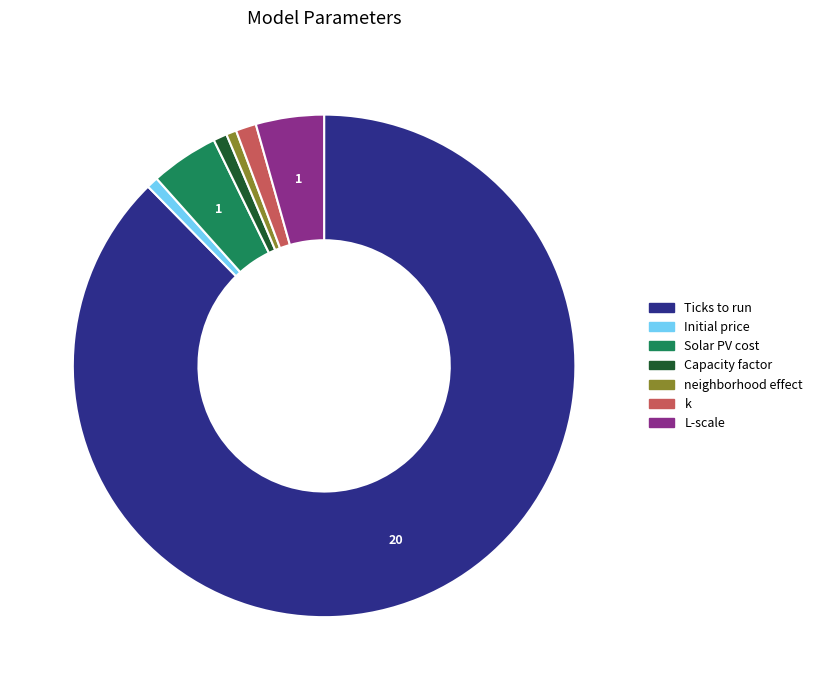

Does k represent more than half of the total?

No